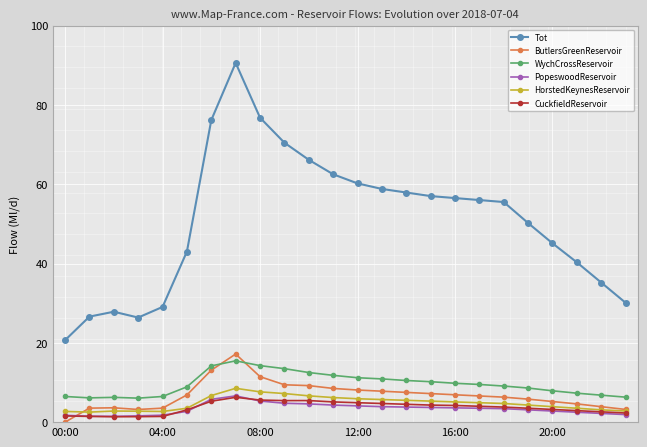

How many positive values does the ButlersGreenReservoir series have?

23